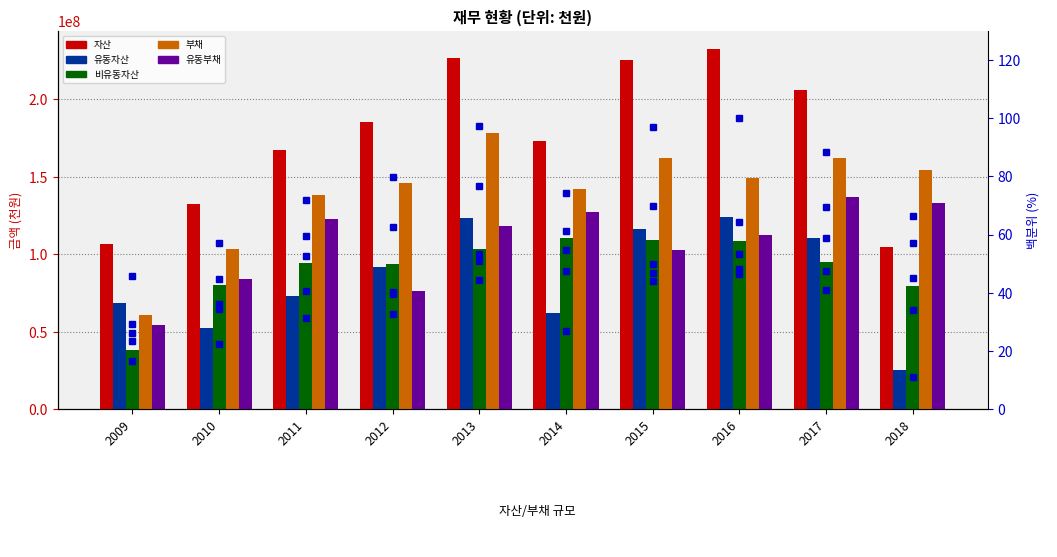

What is the difference between the 유동자산 values at 2013 and 2018?

98338878